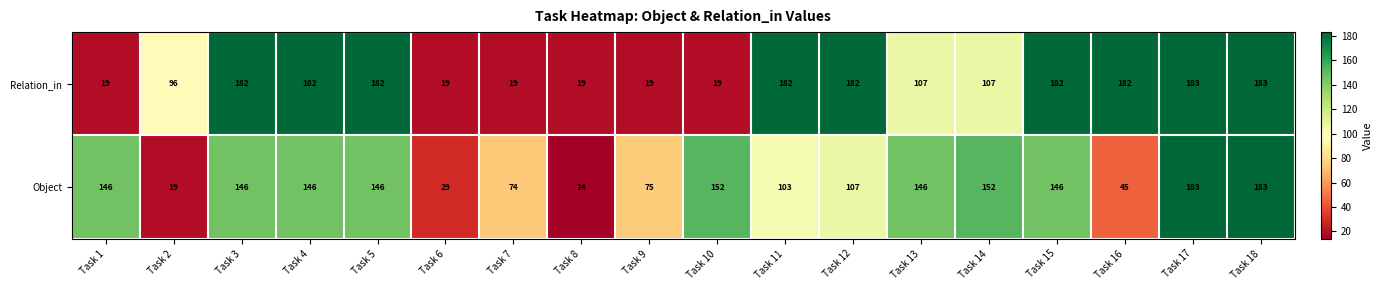

What is the total value across all series at Task 14?

259